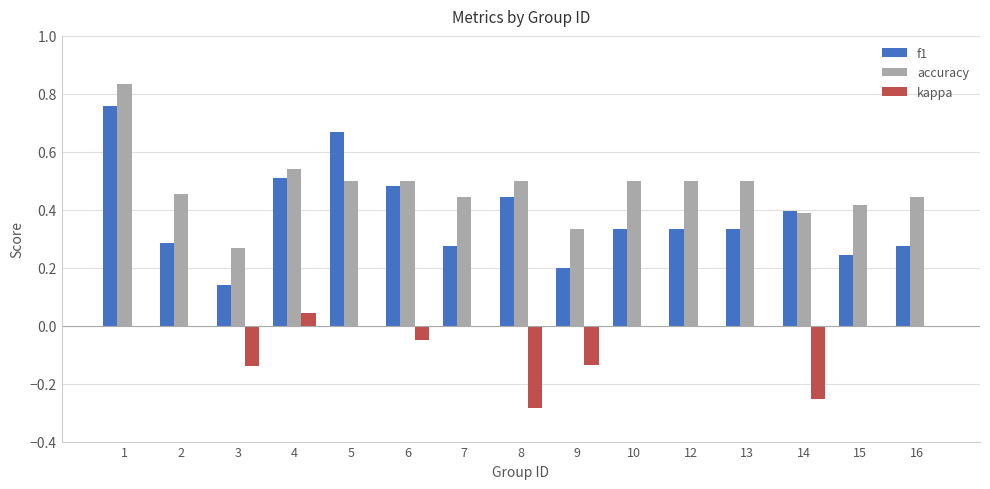

How many groups of bars are there?

15